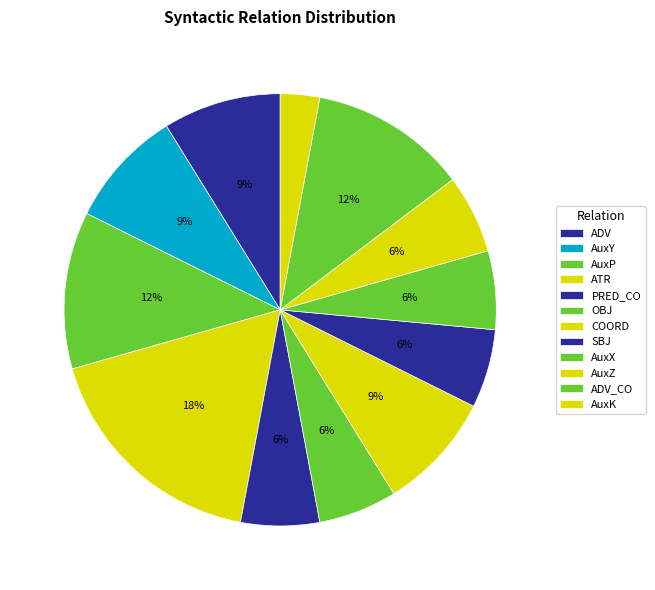

How many segments does this pie chart have?

12